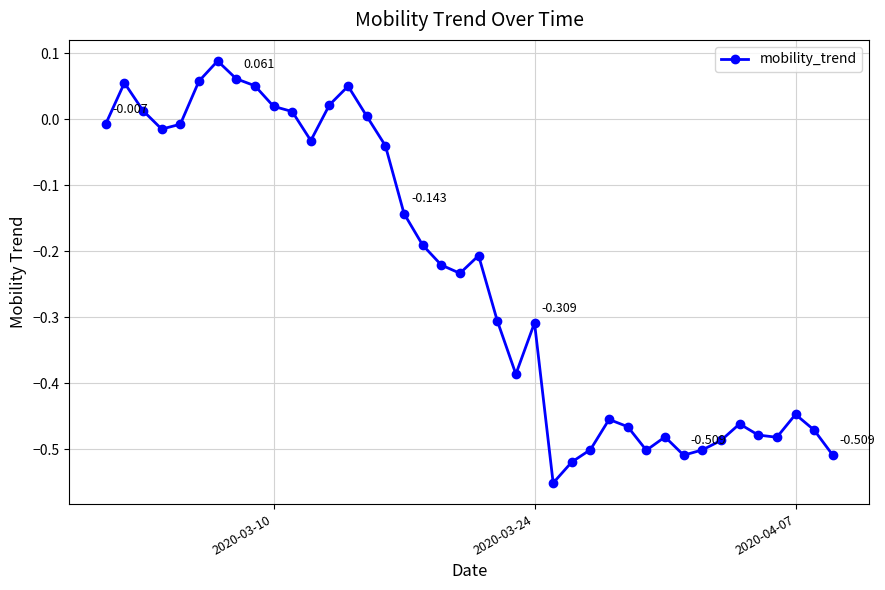

True or false: there are more than 2 points higher than both neighbors.

True